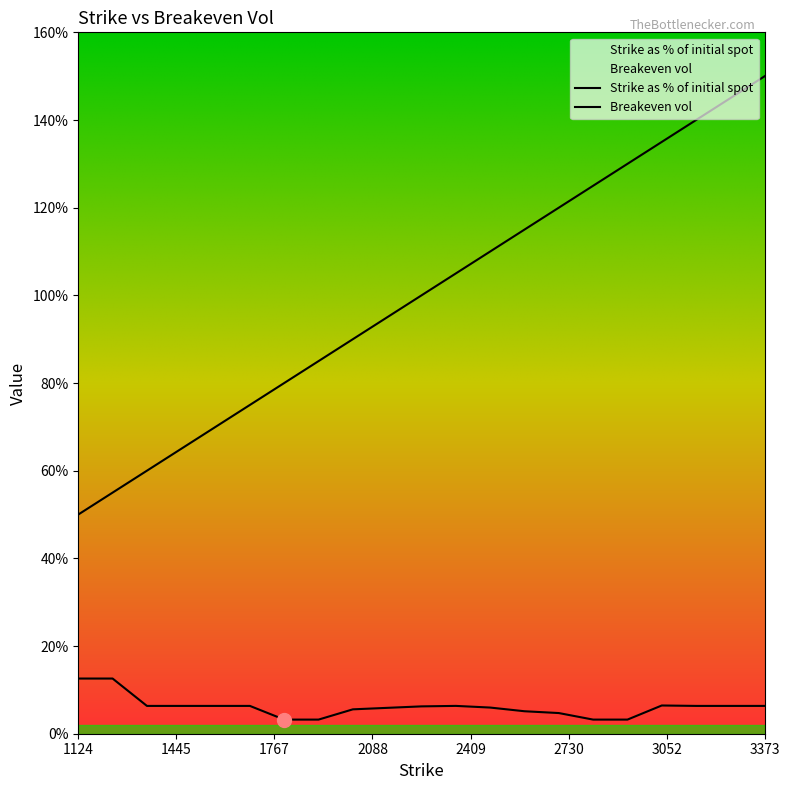

Which series has the widest spread of values?

Strike as % of initial spot